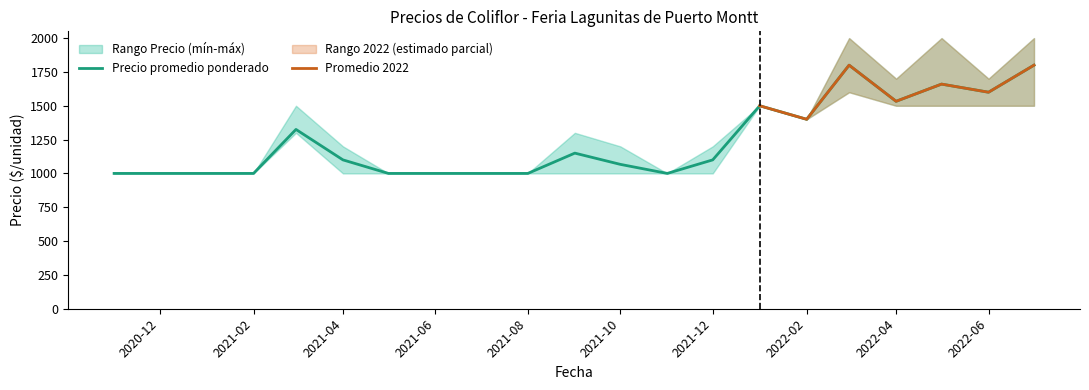

At which label is Precio mínimo closest to 1300?

2021-03